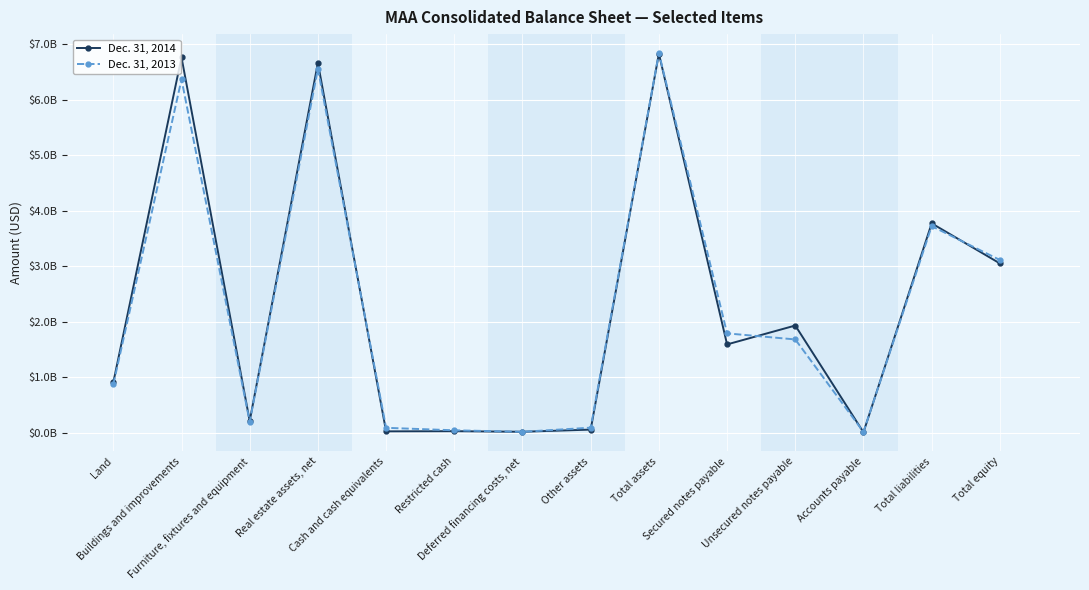

Is this an area chart (filled region under the line)?

No